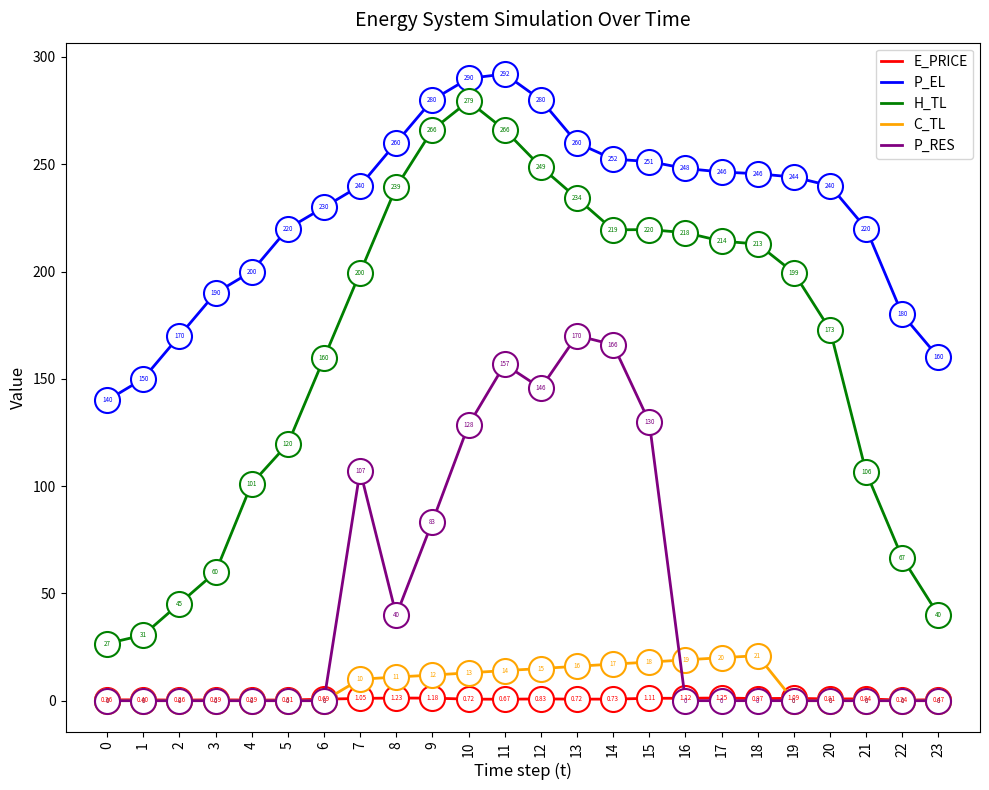

Which series has the largest total across all categories?

P_EL